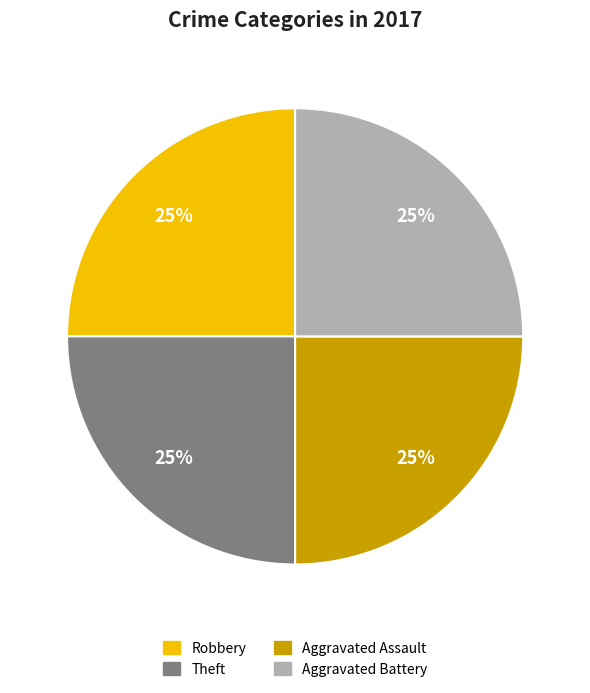

How many segments does this pie chart have?

4